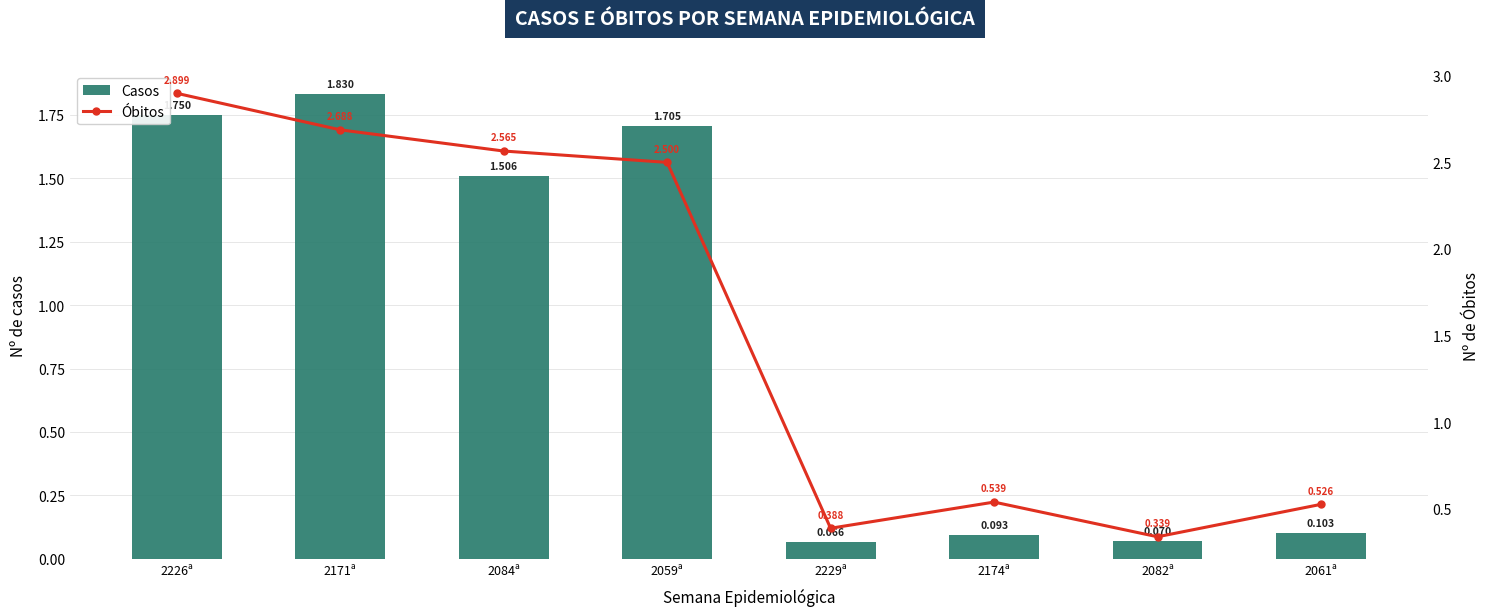

What is the difference between the maximum and second lowest values in the Casos series?

1.8